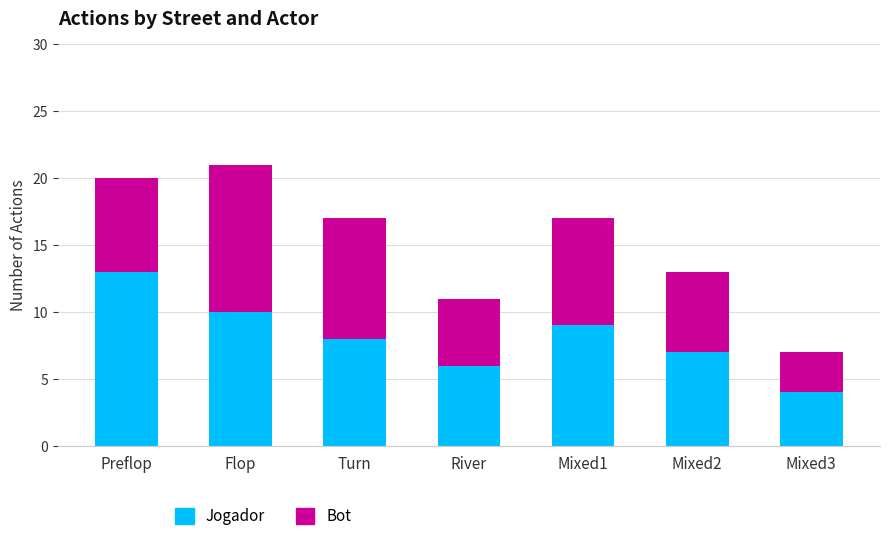

What is the total value across all series at River?

11